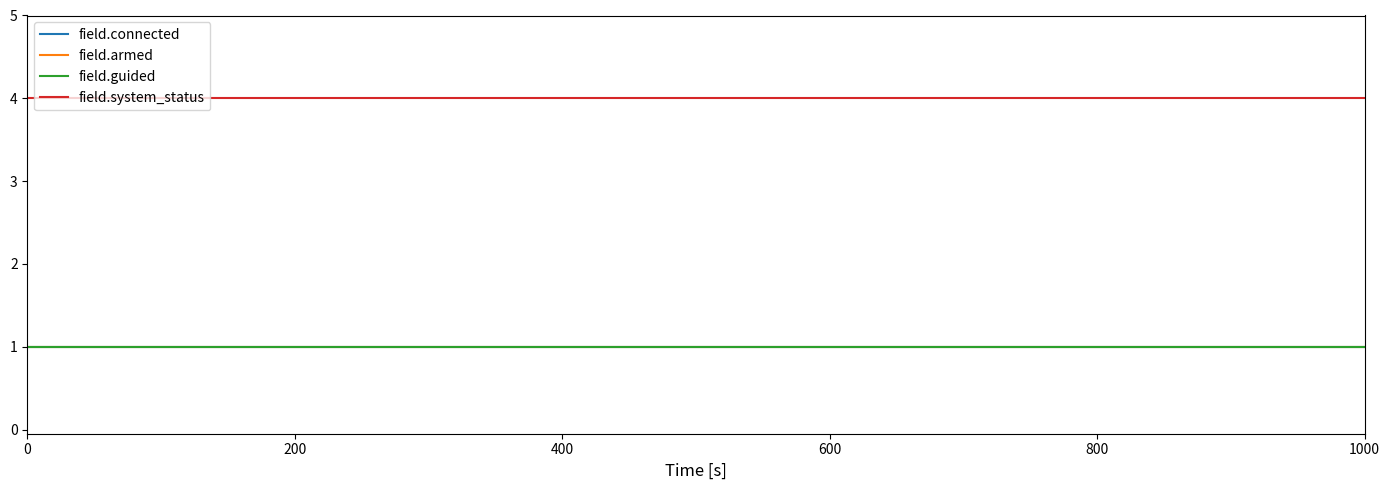

Reading left to right, what are all the values shown in this chart?

field.connected: 1	1	1	1	1	1	1	1	1	1	1	1	1	1	1	1	1	1	1	1
field.armed: 1	1	1	1	1	1	1	1	1	1	1	1	1	1	1	1	1	1	1	1
field.guided: 1	1	1	1	1	1	1	1	1	1	1	1	1	1	1	1	1	1	1	1
field.system_status: 4	4	4	4	4	4	4	4	4	4	4	4	4	4	4	4	4	4	4	4